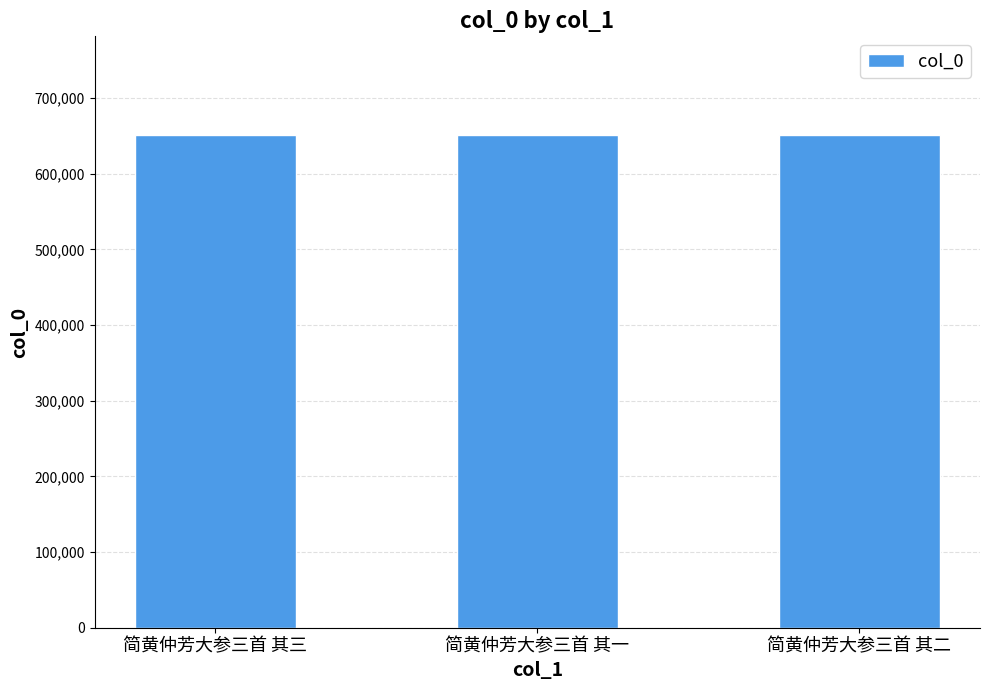

What is the greatest value displayed?

651412